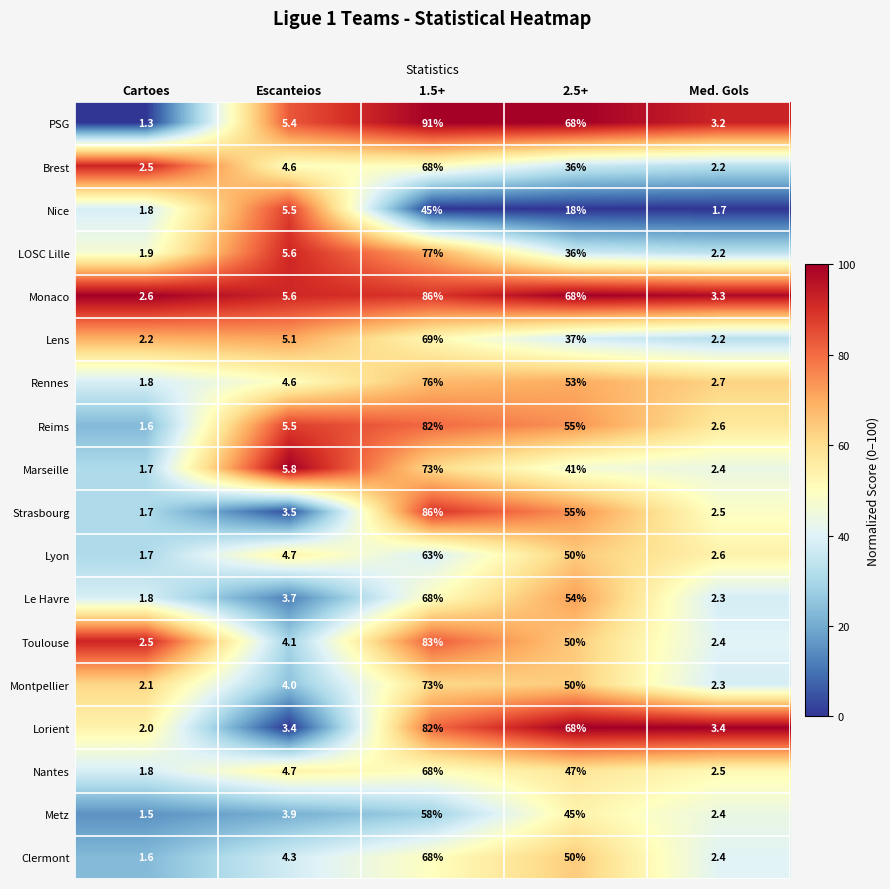

How many series are shown in this chart?

18